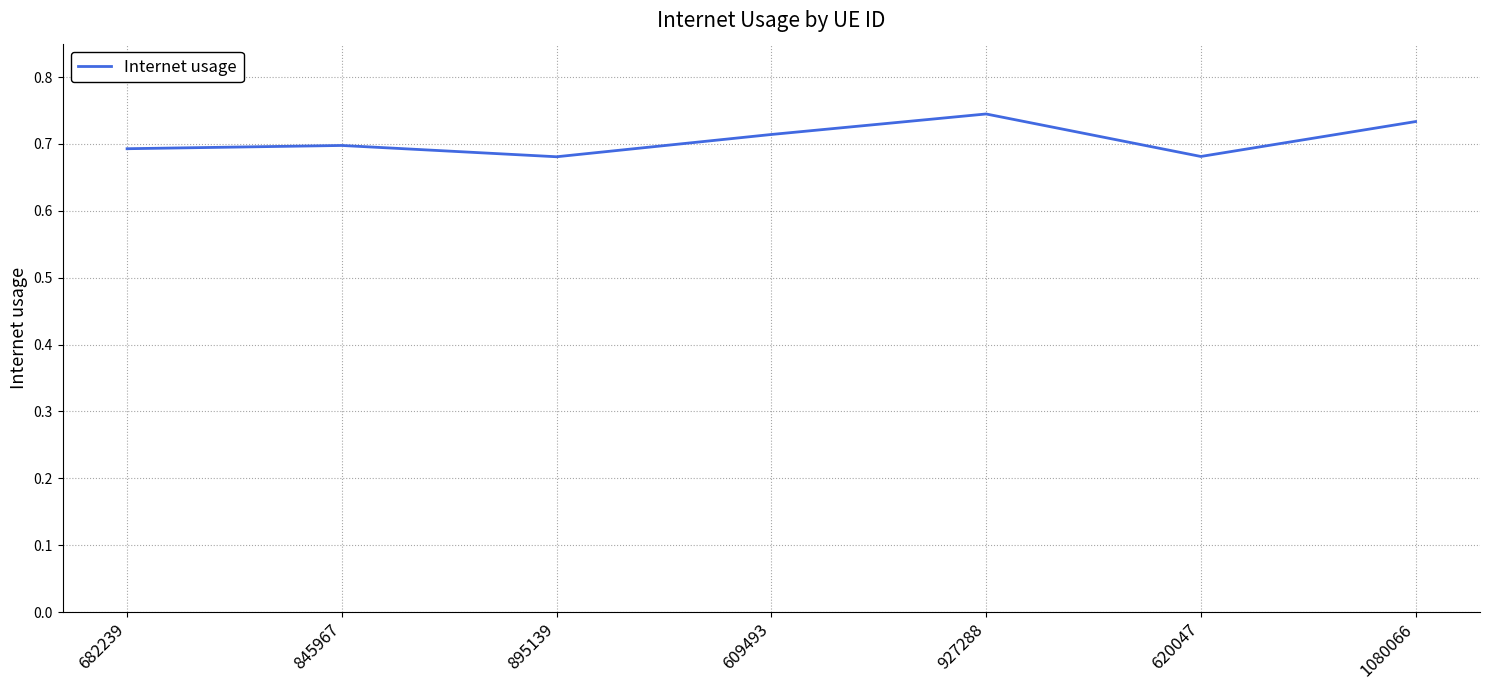

How many values are between 0 and 1?

7